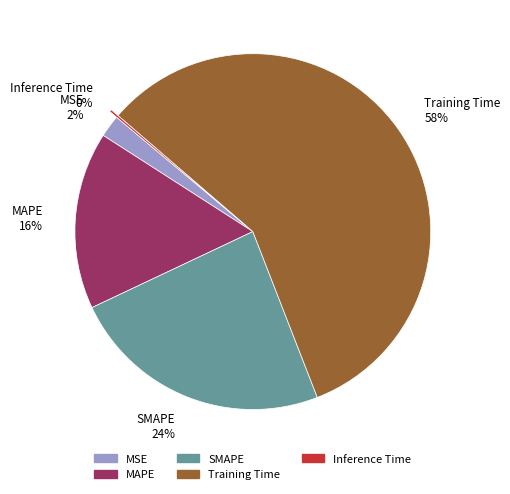

Is there any slice that represents more than half of the pie?

Yes